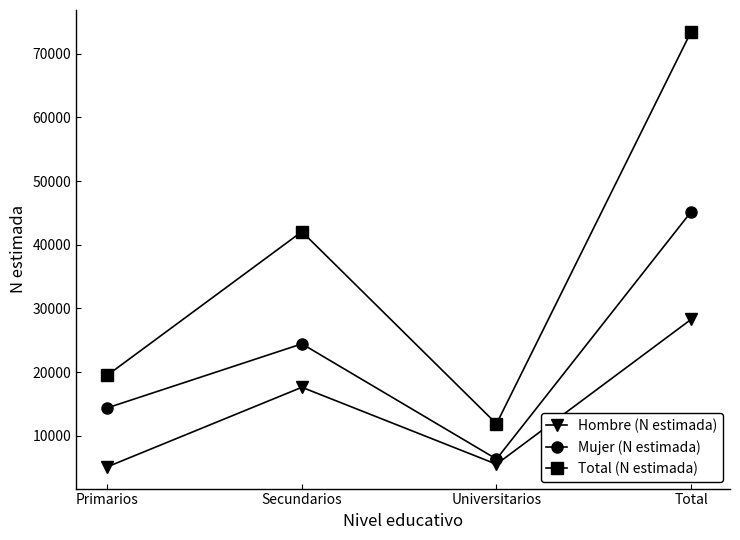

List the labels in order of Mujer (N estimada) value, smallest first.

Universitarios, Primarios, Secundarios, Total